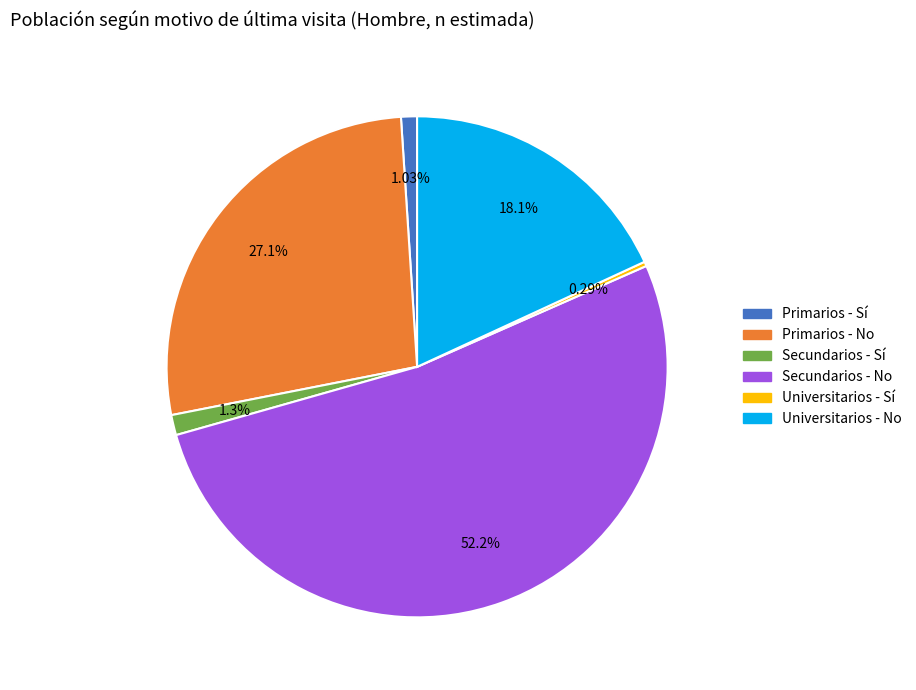

Approximately how many times larger is the value at Secundarios - No compared to Primarios - No?

1.9